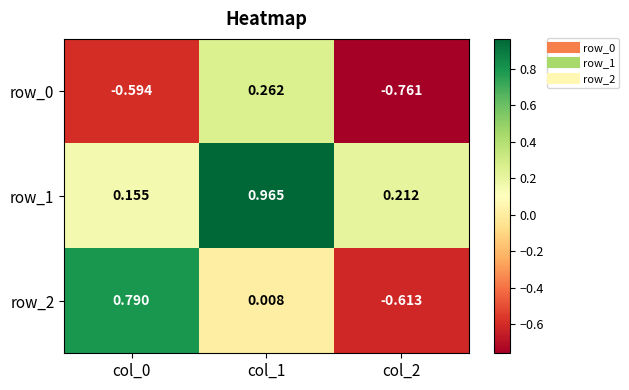

How many values in the row_0 series are below 0?

2